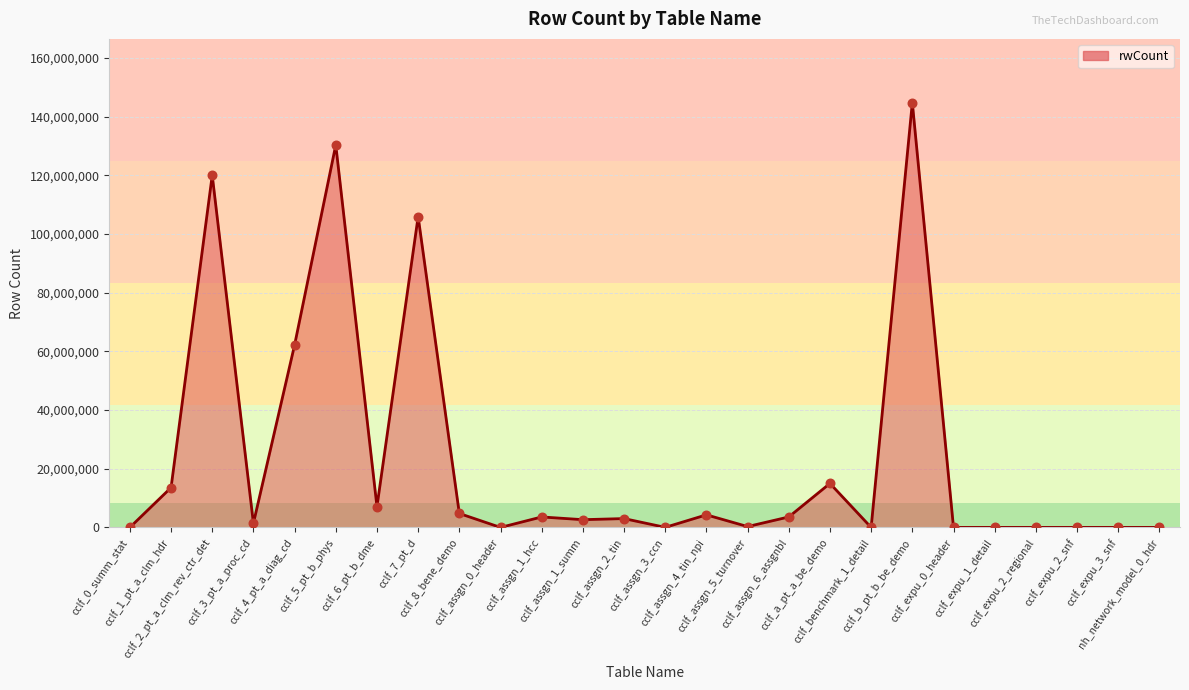

Approximately how many times larger is the value at cclf_7_pt_d compared to cclf_1_pt_a_clm_hdr?

7.8